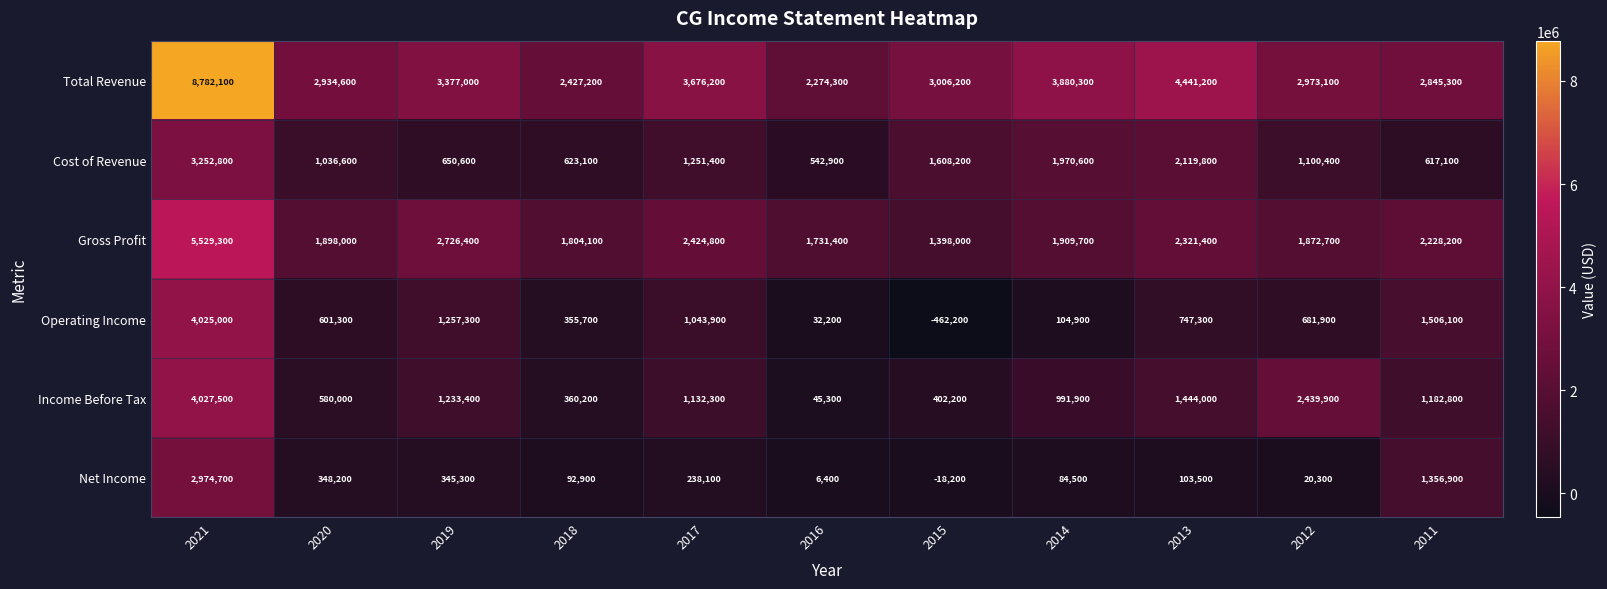

Which category has the highest value across all series?

2021